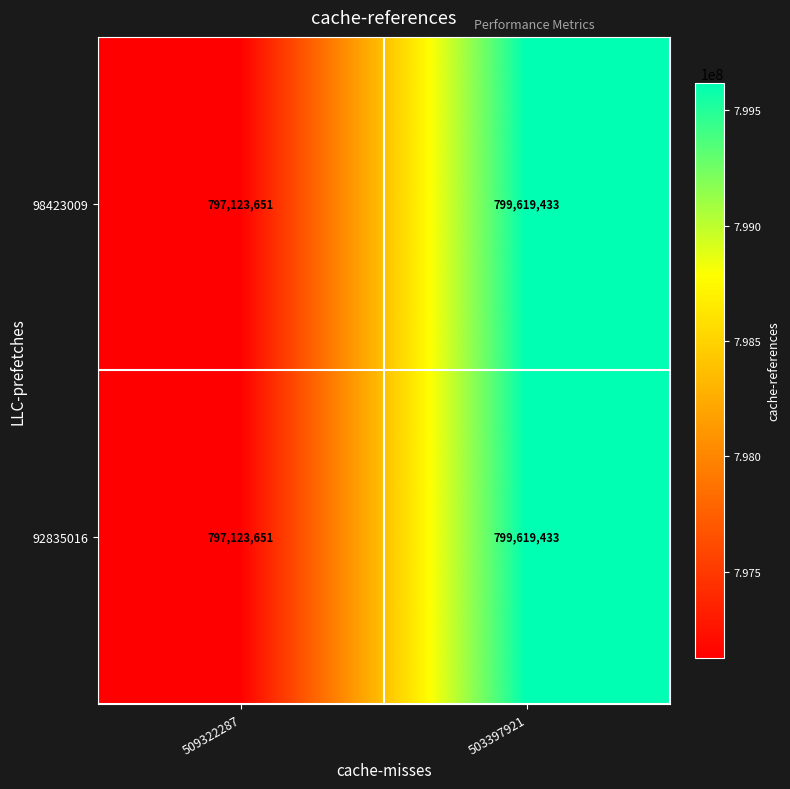

At which category is the sum across all series the highest?

503397921